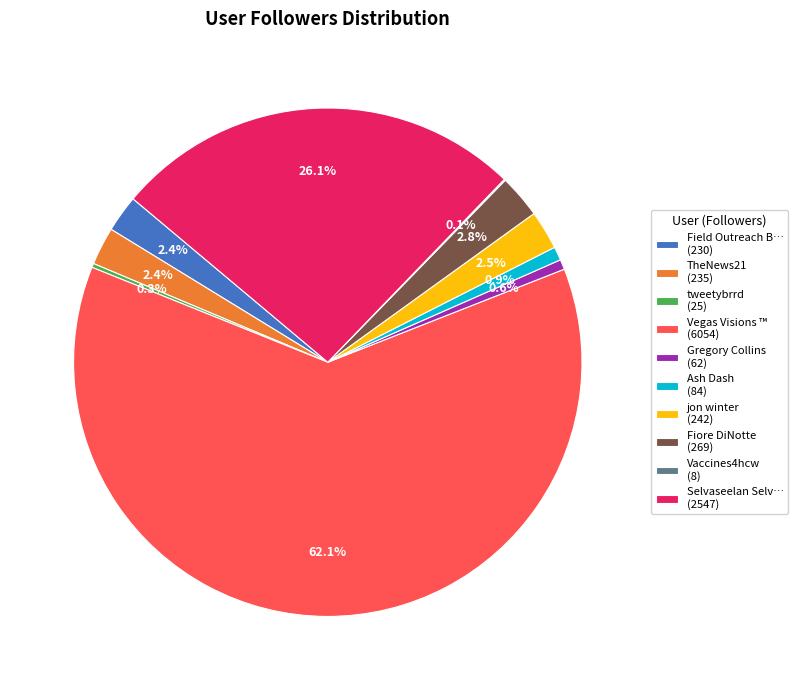

How much of the chart is everything except Ash Dash (84)?

99.1%